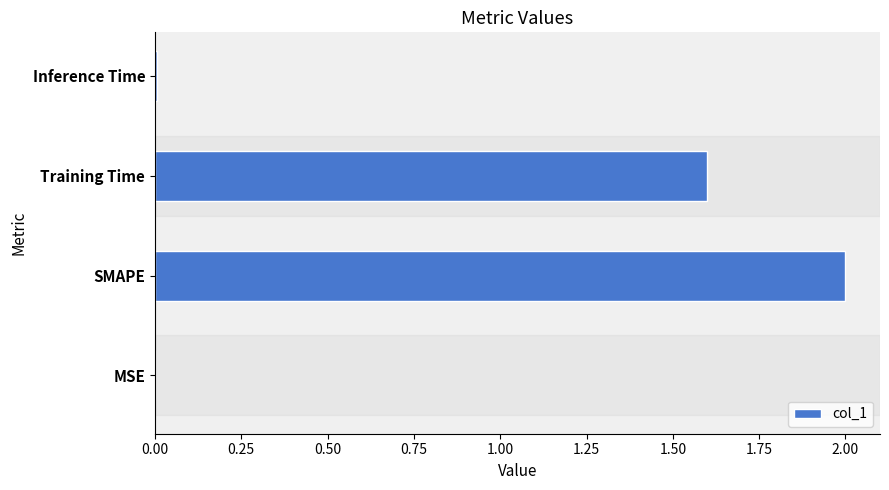

What is the maximum value shown in the chart?

2.0